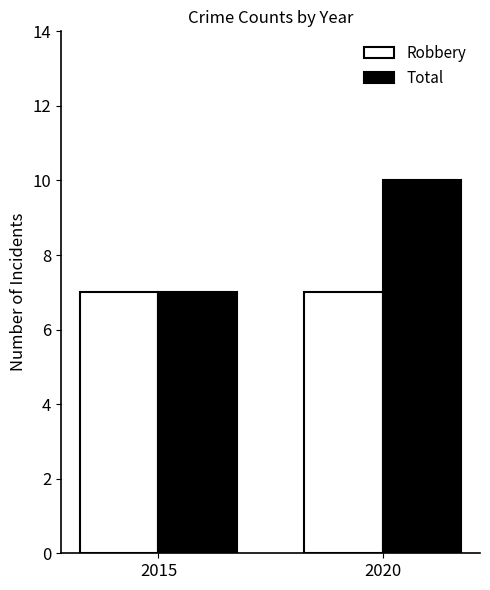

List the series in order of their overall mean, highest first.

Total, Robbery